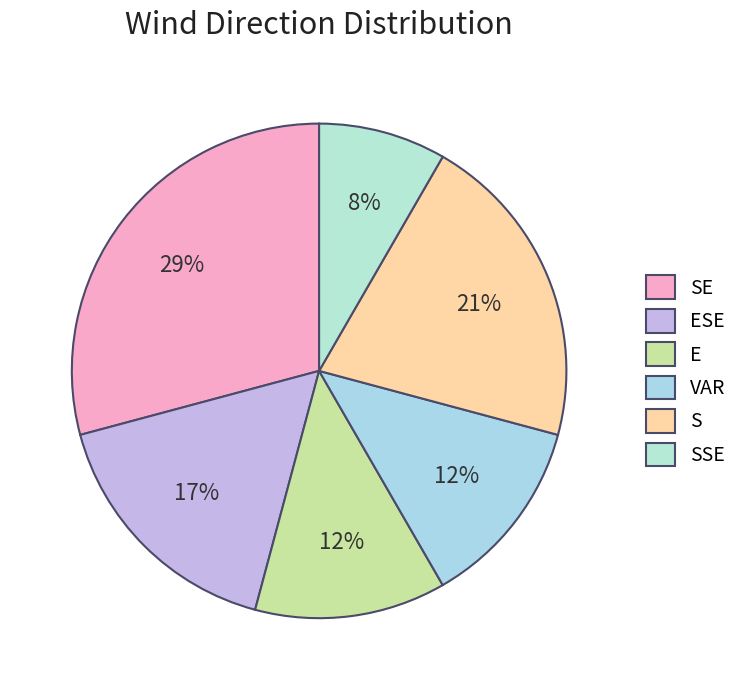

Do SE and S together represent more than half of the pie?

No